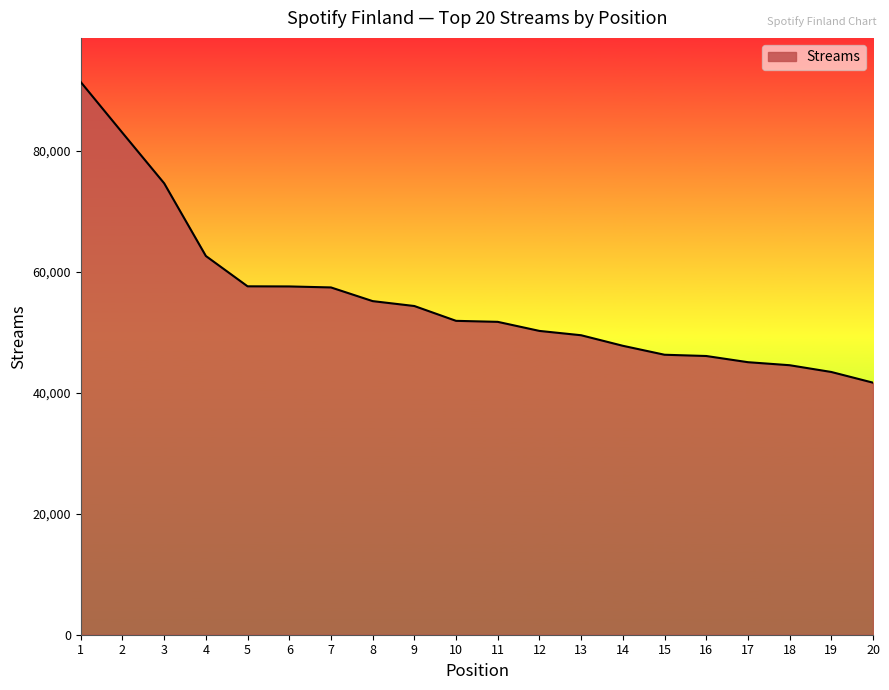

What is the ratio of the value at 18 to the value at 11?

0.9